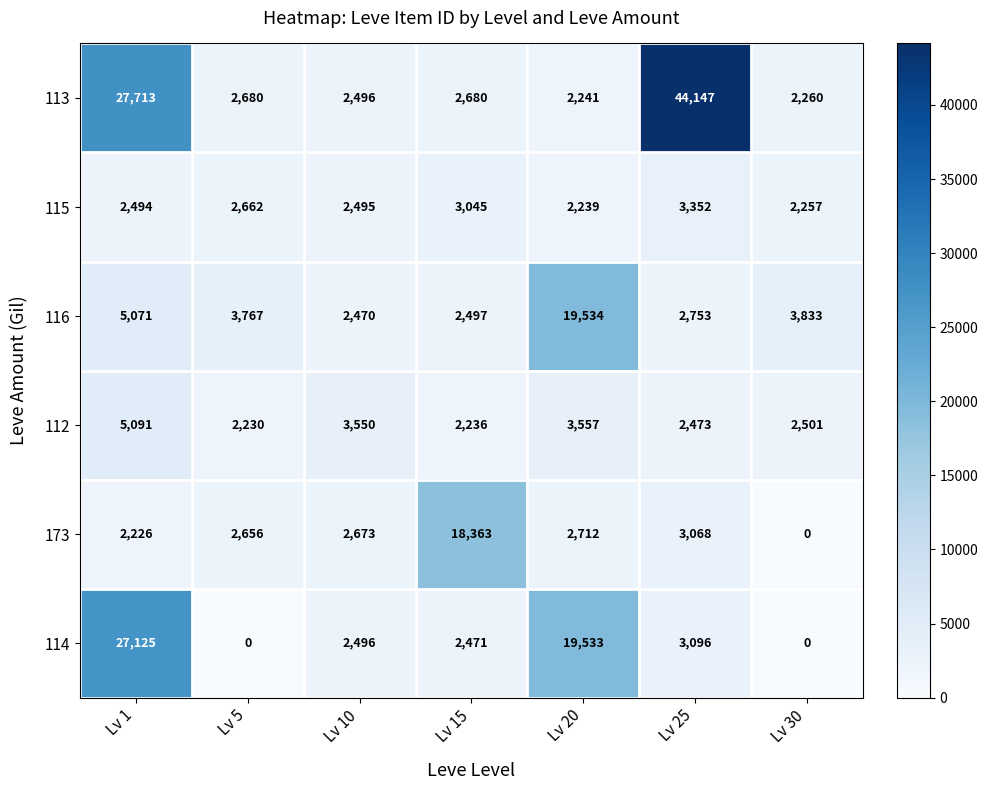

At which label does 113 first exceed 2680?

Lv 1